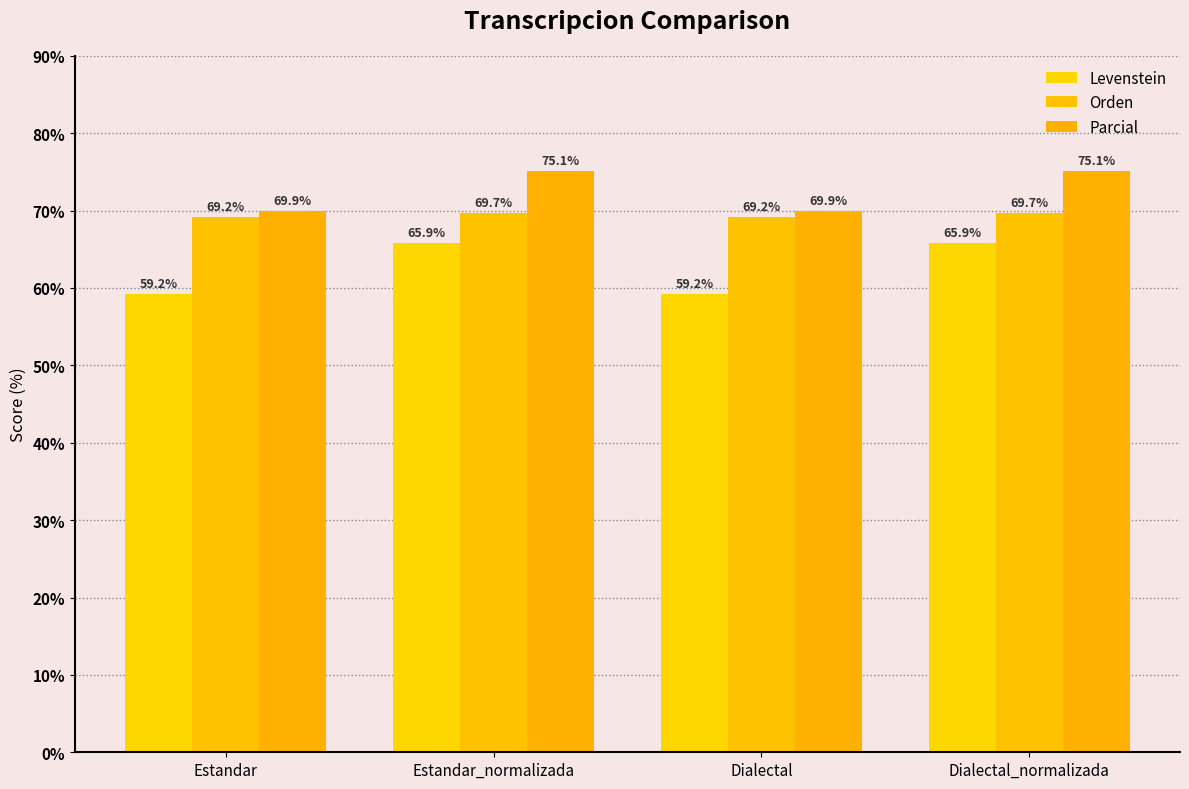

Is it true that Orden equals 69.7 at Dialectal_normalizada?

True